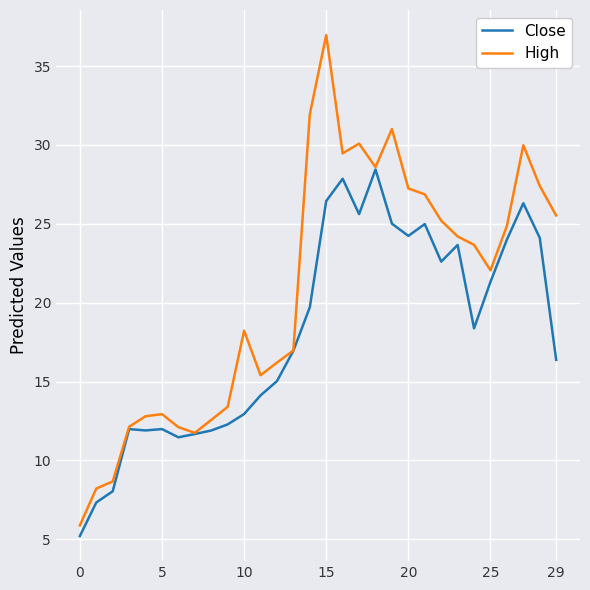

Which series has the largest total across all categories?

High